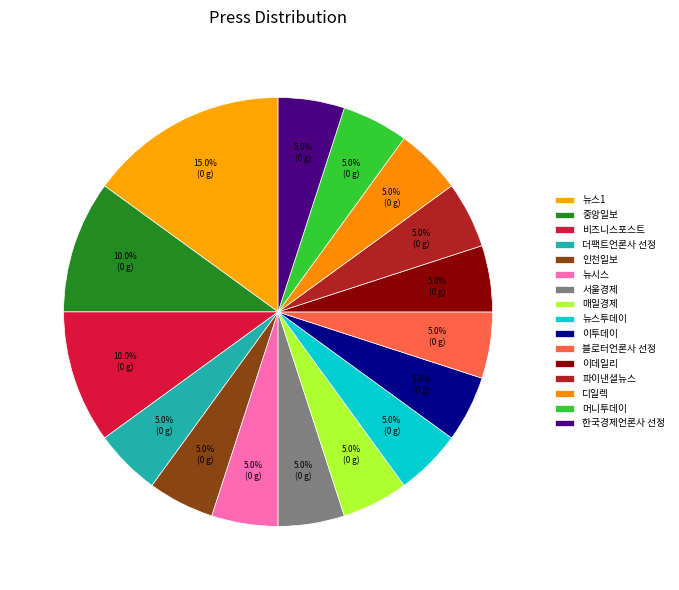

Does any single category account for the majority?

No